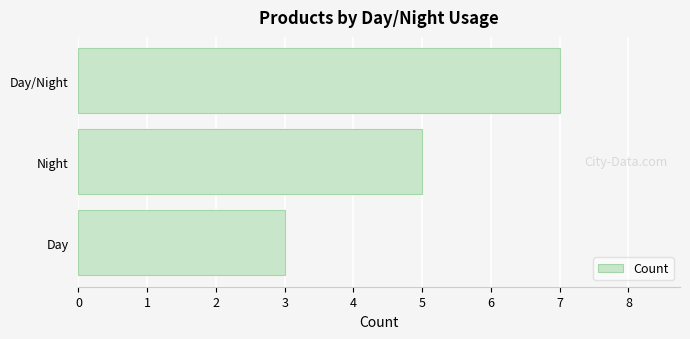

At which label is the value closest to 5?

Night